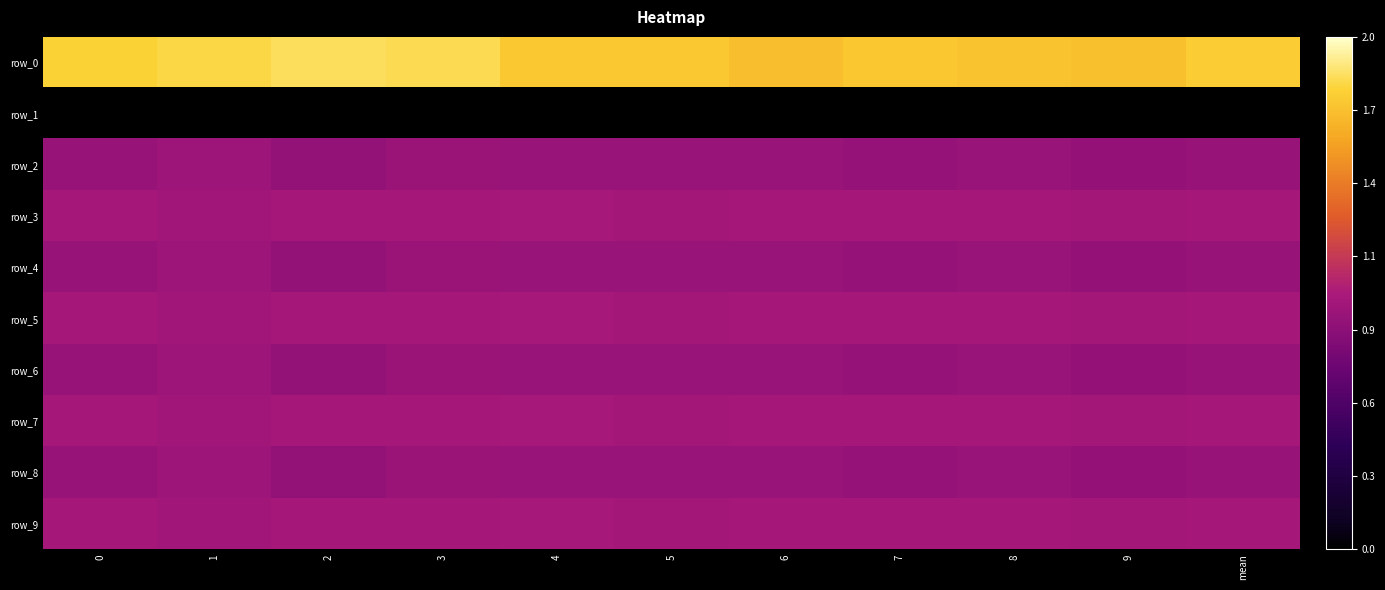

At which label does row_1 reach its minimum?

9